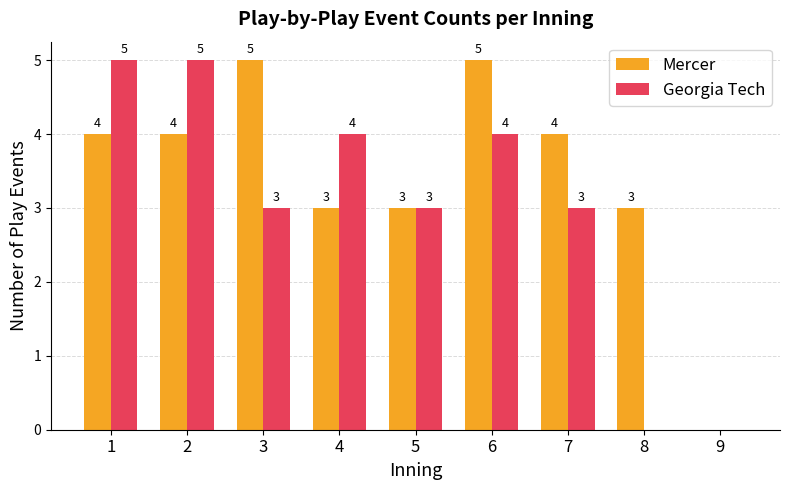

Which series changed the most between 5 and 6?

Mercer